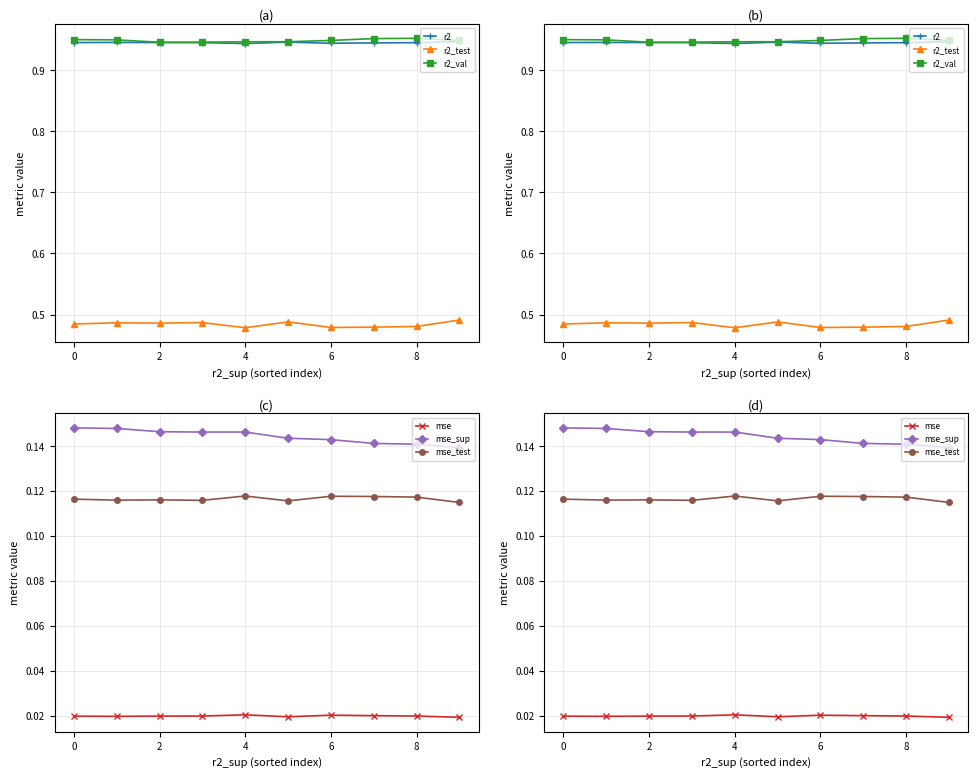

In mse, how many points are higher than both neighbors (excluding endpoints)?

2